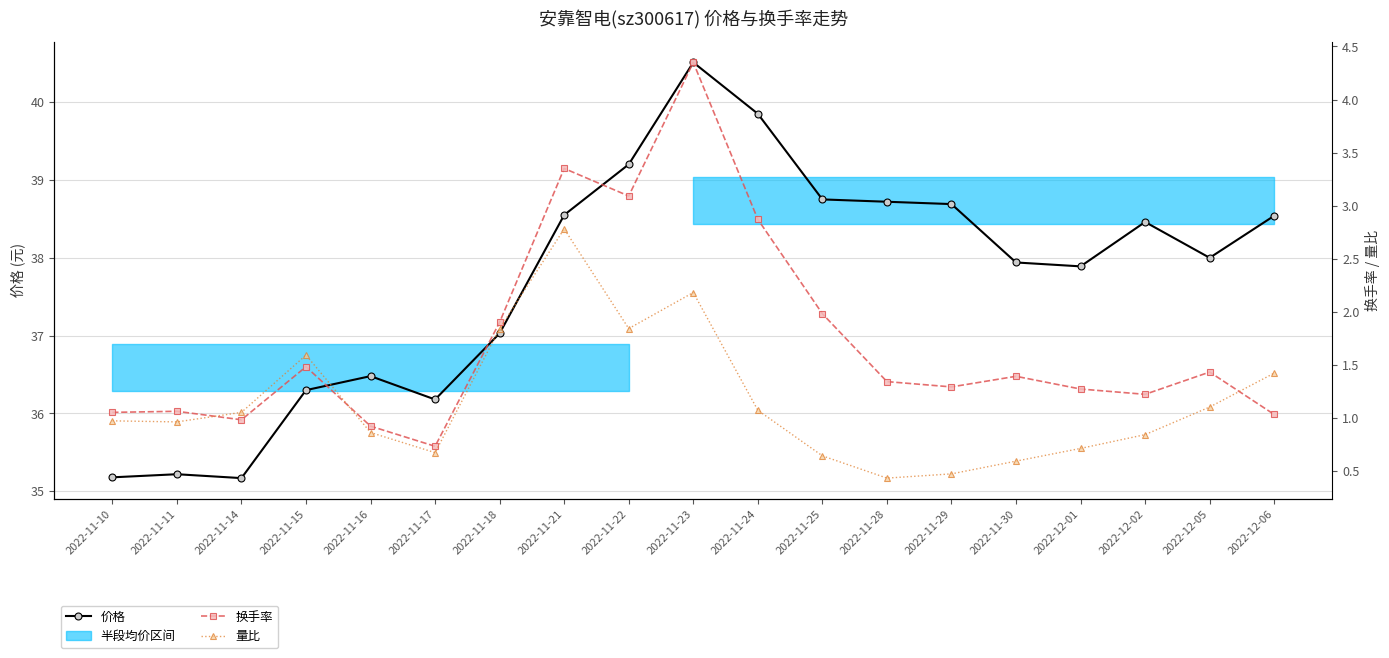

How many values in the 价格 series are below 38?

9